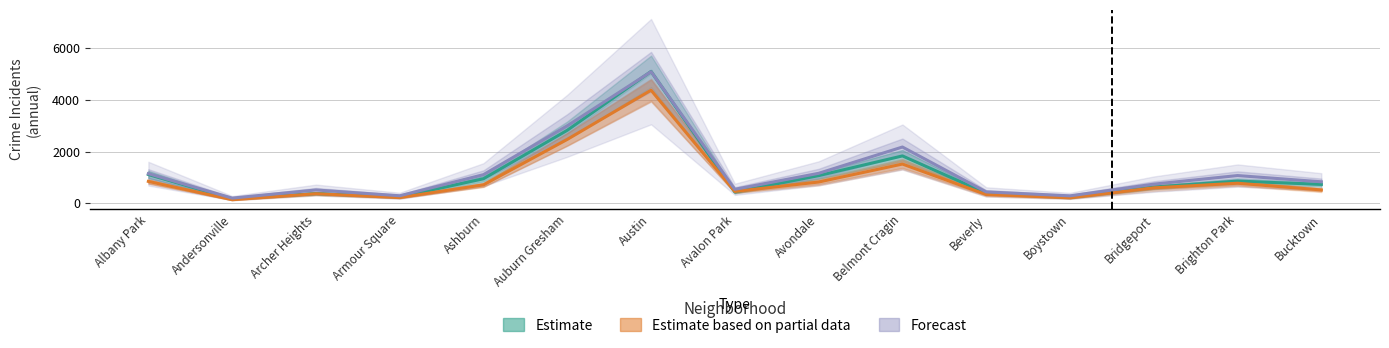

What are all the series names shown in the legend?

Estimate, Estimate based on partial data, Forecast